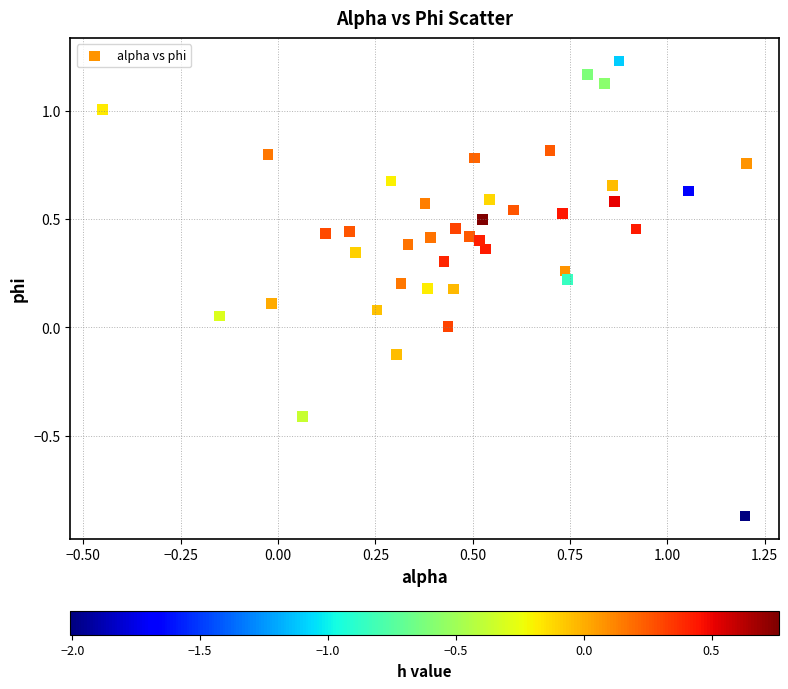

What is the range of Y values (max minus min)?

2.1